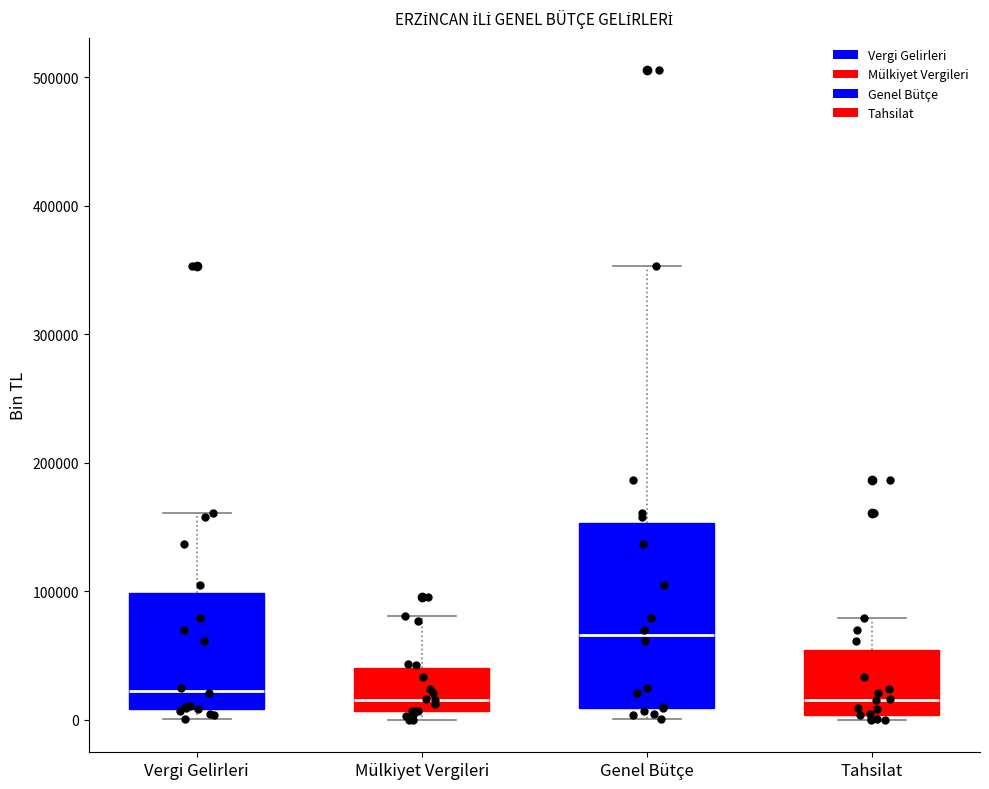

Reading left to right, read every box against the y-axis: the position of its median line, the range the box covers, and the ends of its whiskers. The values are not printed on the chart, so give them approximately, as read against the axis.

Vergi Gelirleri: median 20000, box 10000 to 100000, whiskers 0 to 160000
Mülkiyet Vergileri: median 20000, box 10000 to 40000, whiskers 0 to 80000
Genel Bütçe: median 70000, box 10000 to 150000, whiskers 0 to 350000
Tahsilat: median 20000, box 0 to 50000, whiskers 0 (just below the box's lower edge) to 80000